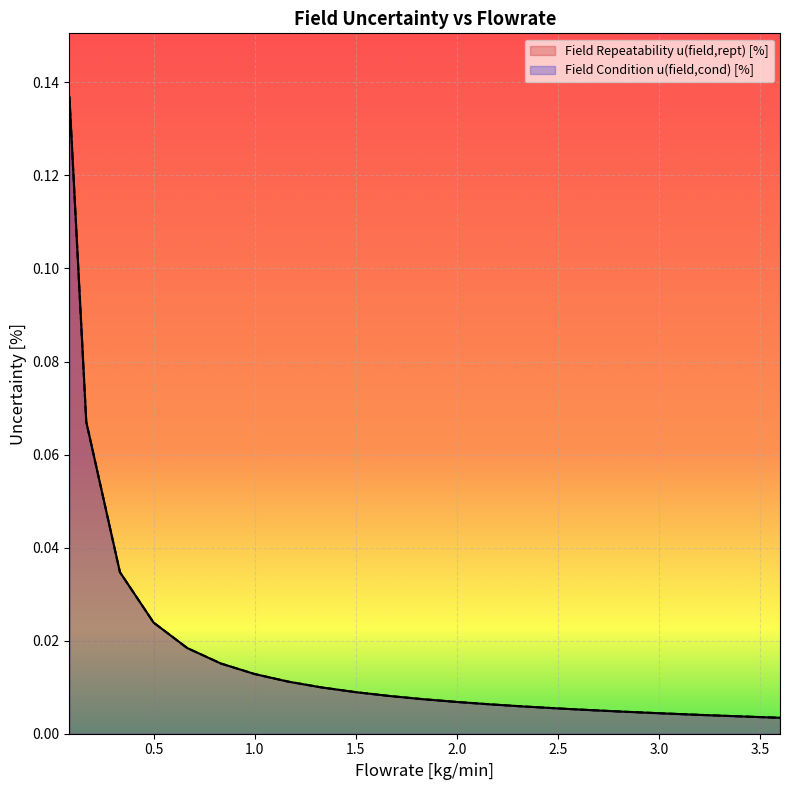

Is it true that Field Repeatability u(field,rept) [%] equals 0.0 at 2.333333333333333?

False